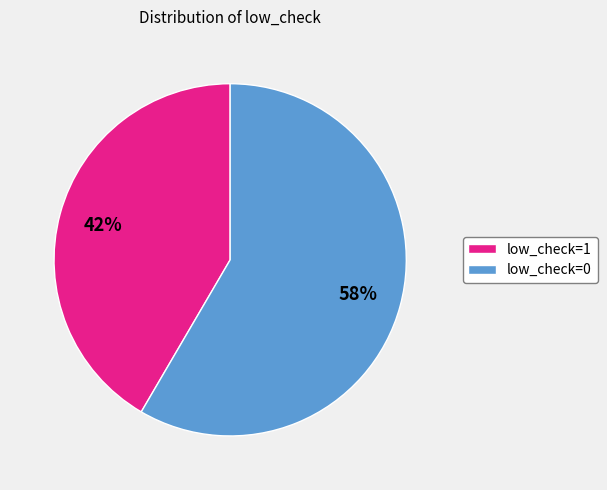

Which category accounts for the majority?

low_check=0